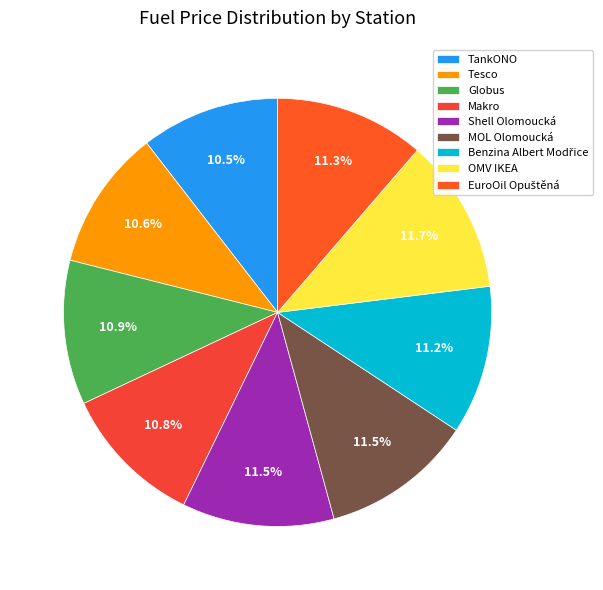

To the nearest percent, what is the difference between the largest and smallest slice percentages?

1%